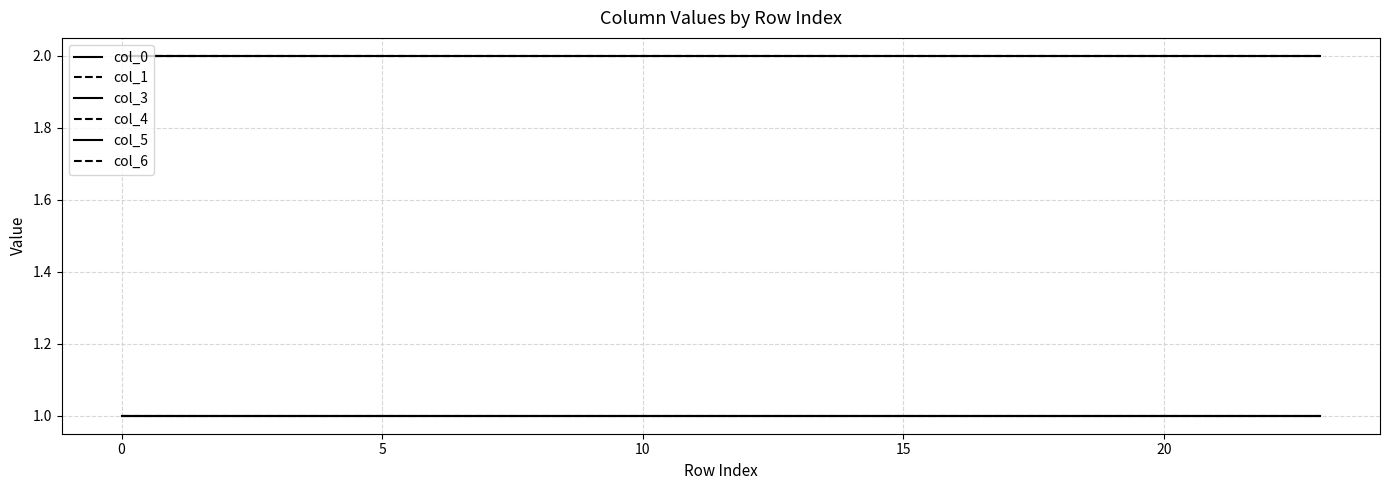

Reading left to right, what are all the values shown in this chart?

col_0: 2	2	2	2	2	2	2	2	2	2	2	2	2	2	2	2	2	2	2	2	2	2	2	2
col_1: 2	2	2	2	2	2	2	2	2	2	2	2	2	2	2	2	2	2	2	2	2	2	2	2
col_3: 1	1	1	1	1	1	1	1	1	1	1	1	1	1	1	1	1	1	1	1	1	1	1	1
col_4: 1	1	1	1	1	1	1	1	1	1	1	1	1	1	1	1	1	1	1	1	1	1	1	1
col_5: 1	1	1	1	1	1	1	1	1	1	1	1	1	1	1	1	1	1	1	1	1	1	1	1
col_6: 2	2	2	2	2	2	2	2	2	2	2	2	2	2	2	2	2	2	2	2	2	2	2	2